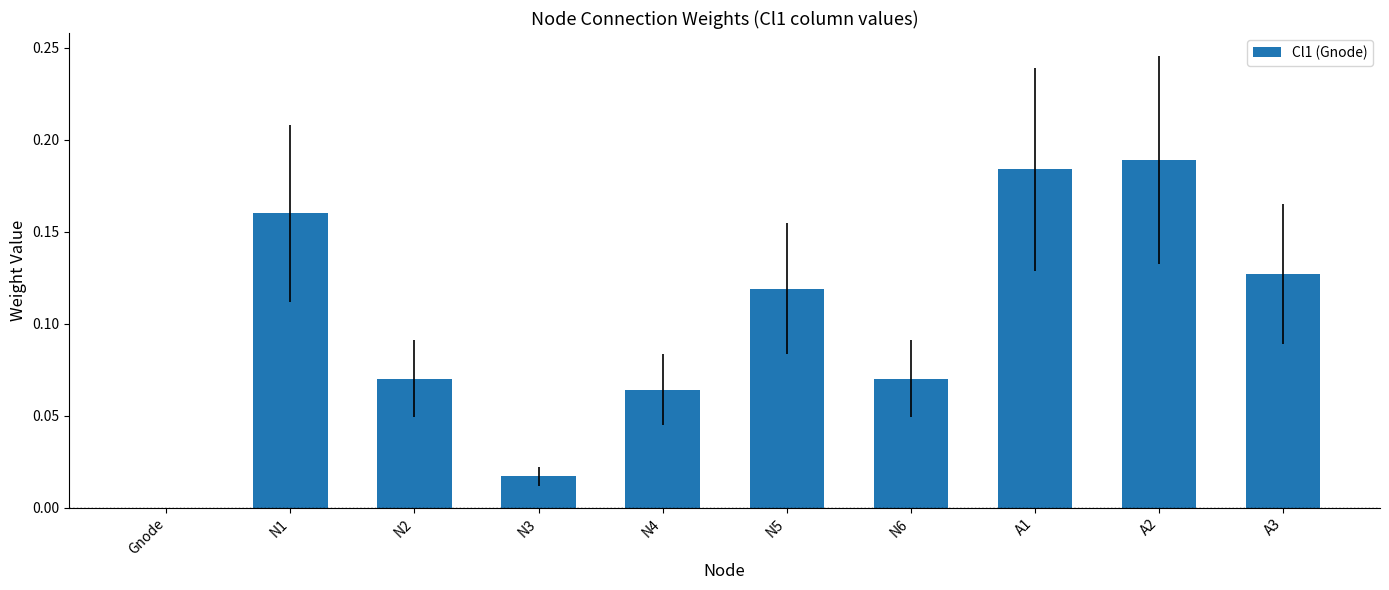

Which has a higher value, A1 or N1?

A1